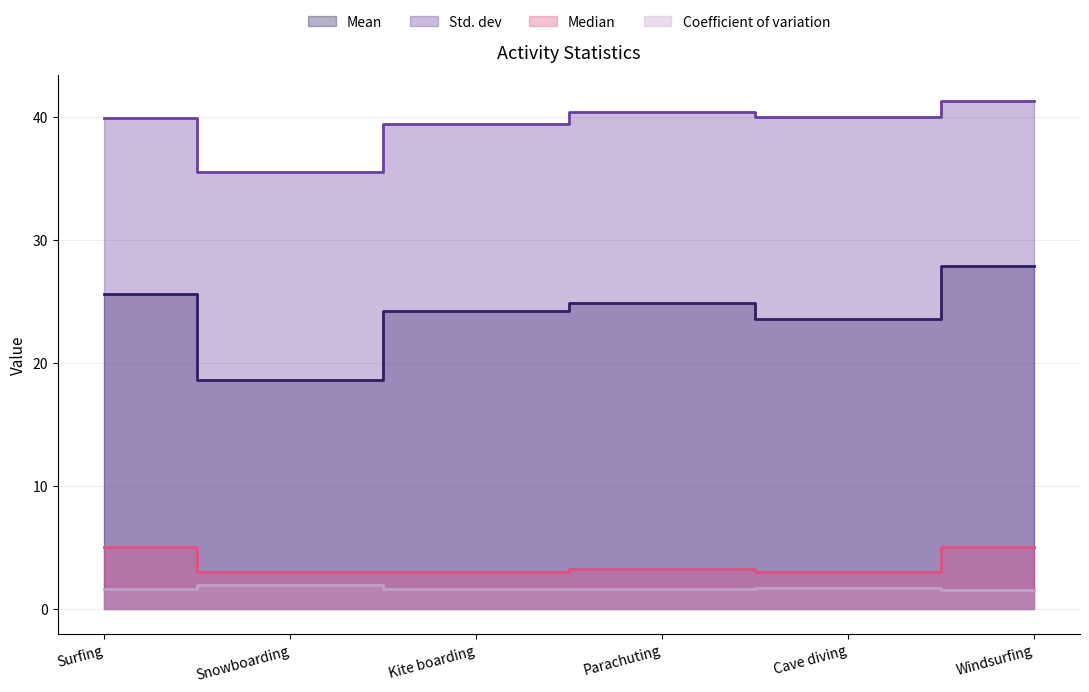

Count the number of data series in this chart.

4